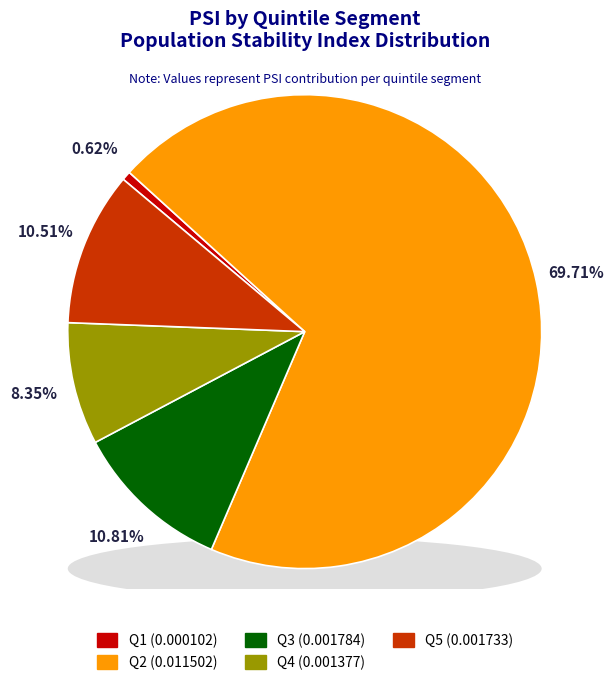

To the nearest percent, what is the difference between the largest and smallest slice percentages?

69%